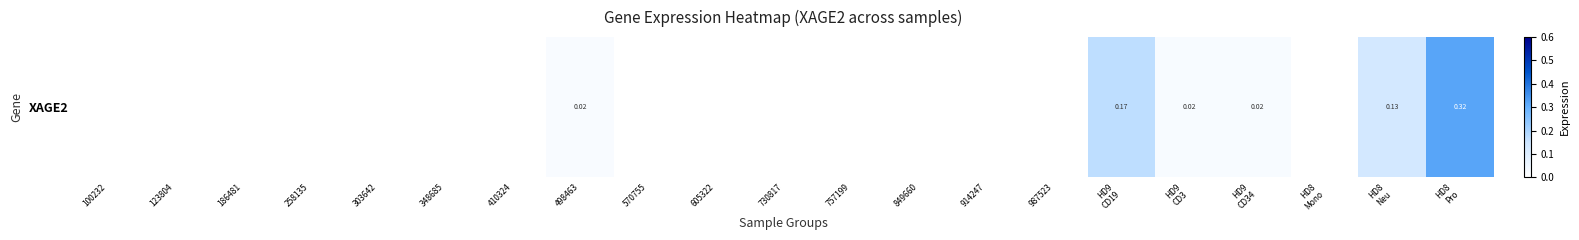

At which label is the value closest to 0?

100232